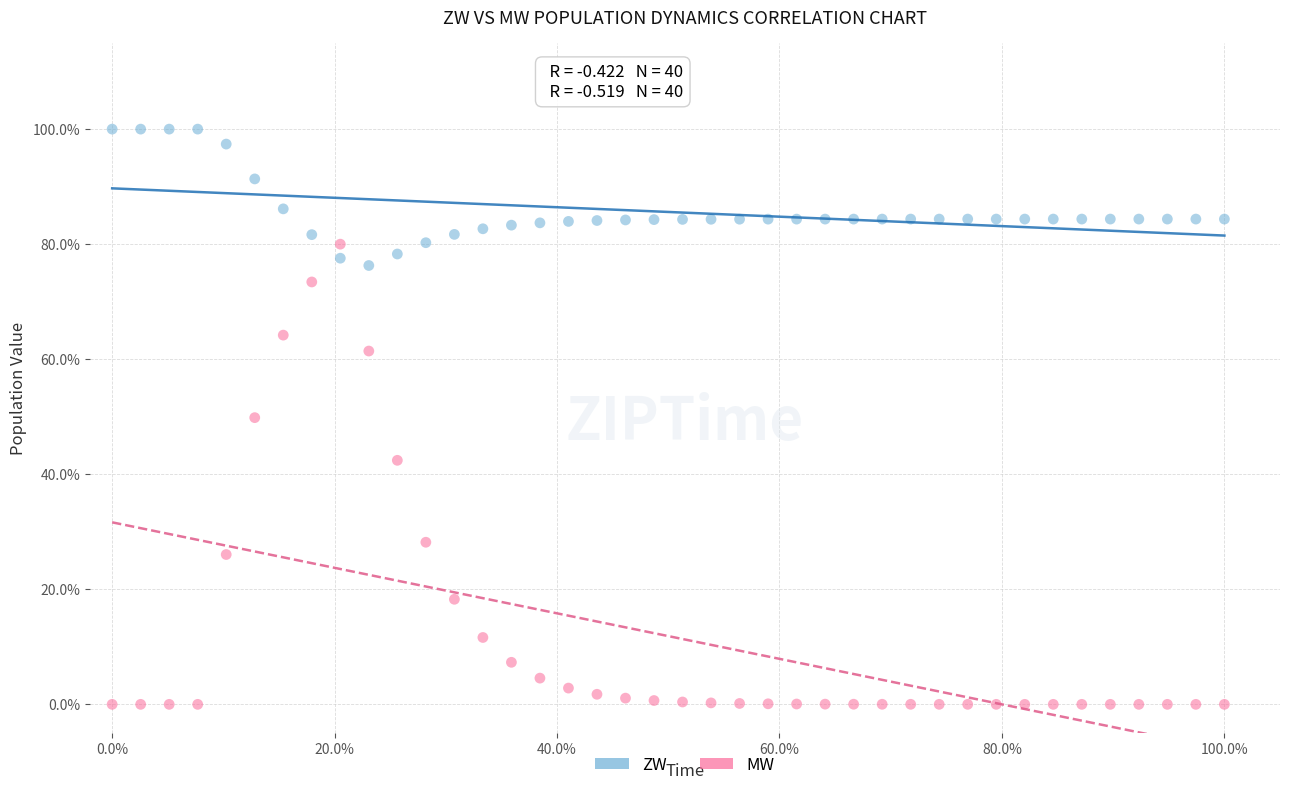

Which series has the largest Y range (max minus min)?

MW